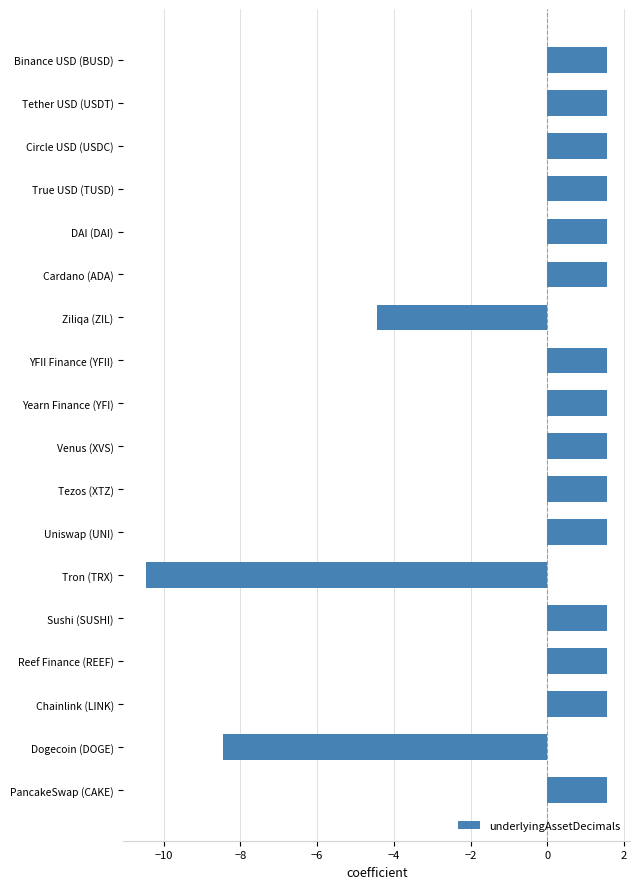

Reading top to bottom, extract all data points from this chart.

Binance USD (BUSD)=1.6	Tether USD (USDT)=1.6	Circle USD (USDC)=1.6	True USD (TUSD)=1.6	DAI (DAI)=1.6	Cardano (ADA)=1.6	Ziliqa (ZIL)=-4.4	YFII Finance (YFII)=1.6	Yearn Finance (YFI)=1.6	Venus (XVS)=1.6	Tezos (XTZ)=1.6	Uniswap (UNI)=1.6	Tron (TRX)=-10.4	Sushi (SUSHI)=1.6	Reef Finance (REEF)=1.6	Chainlink (LINK)=1.6	Dogecoin (DOGE)=-8.4	PancakeSwap (CAKE)=1.6